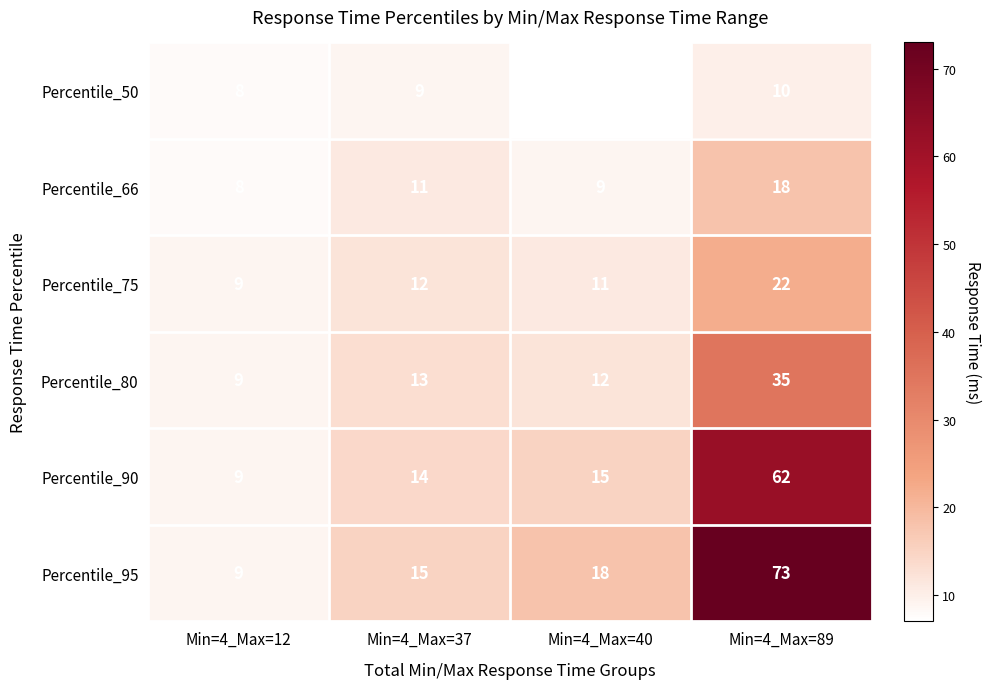

What is the difference between the highest and lowest values at Min=4_Max=12?

1